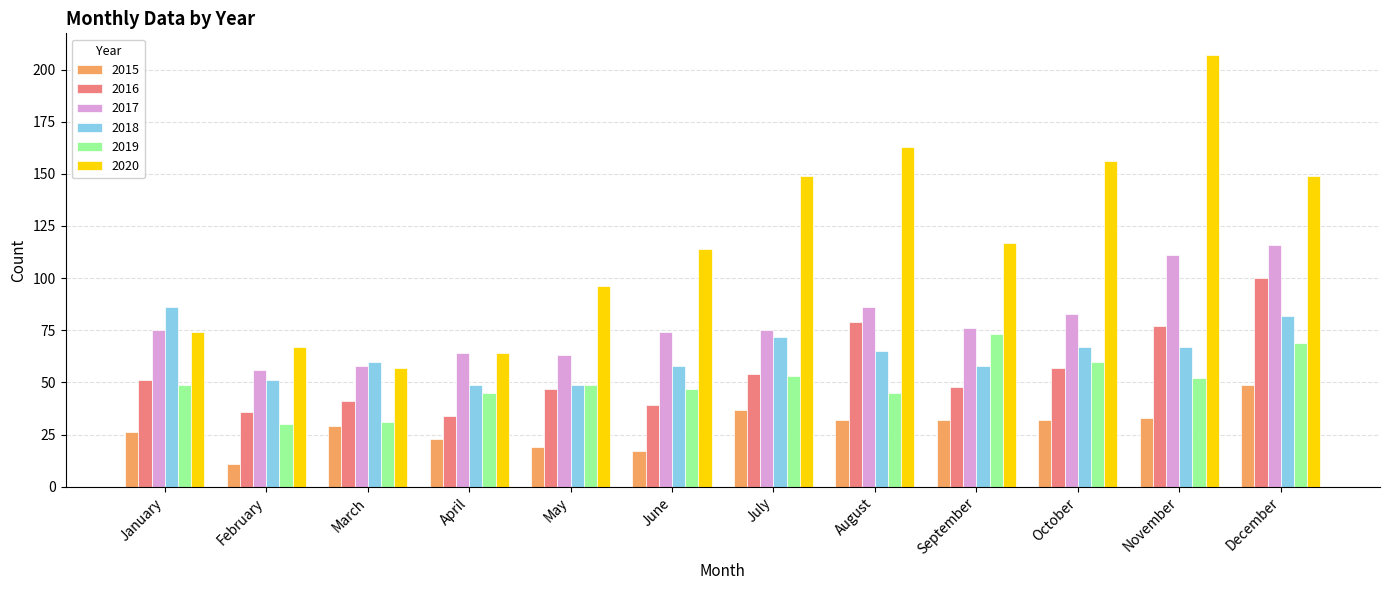

Which series has the widest spread of values?

2020